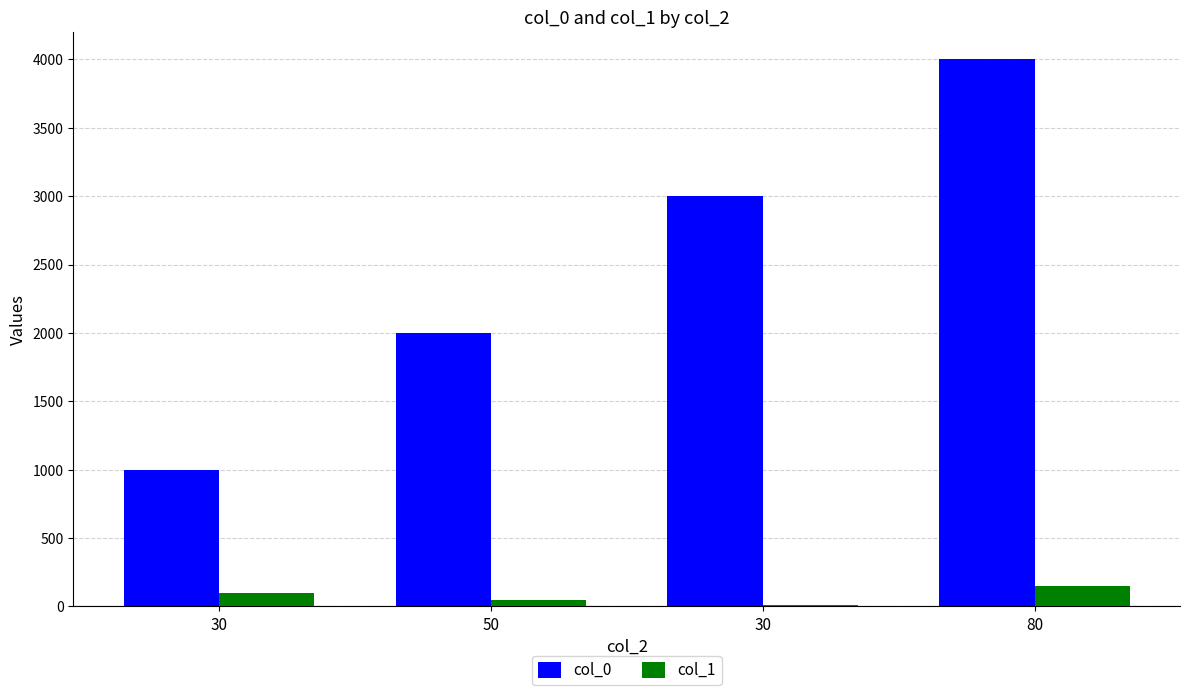

The col_0 series shows 5929 at 80. True or false?

False